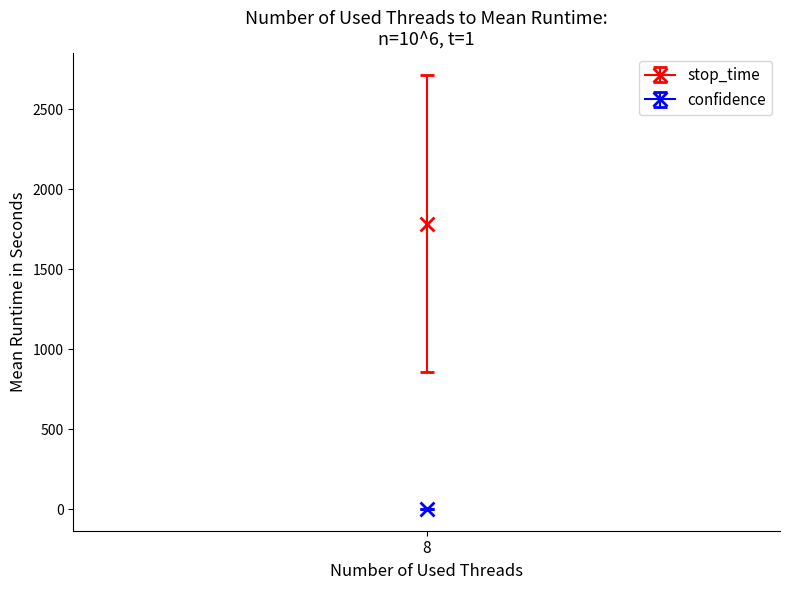

At 654, list the series in order from largest to smallest.

stop_time, confidence